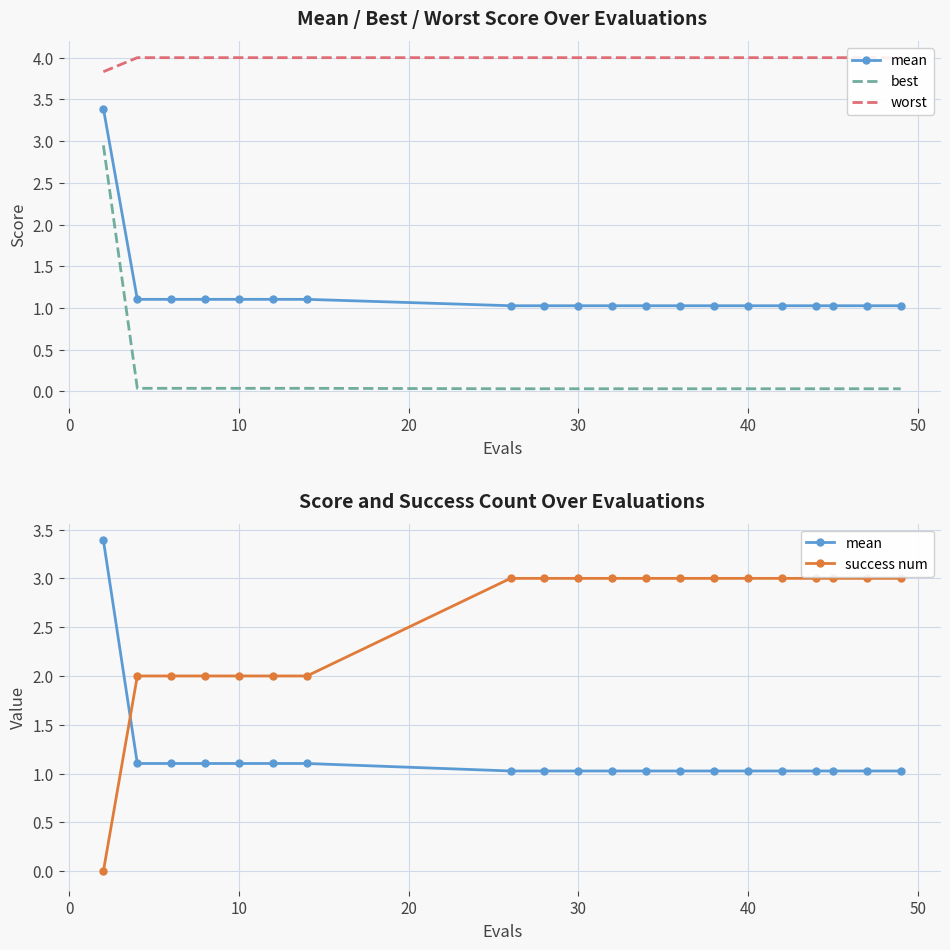

True or false: mean and best intersect in this chart.

False